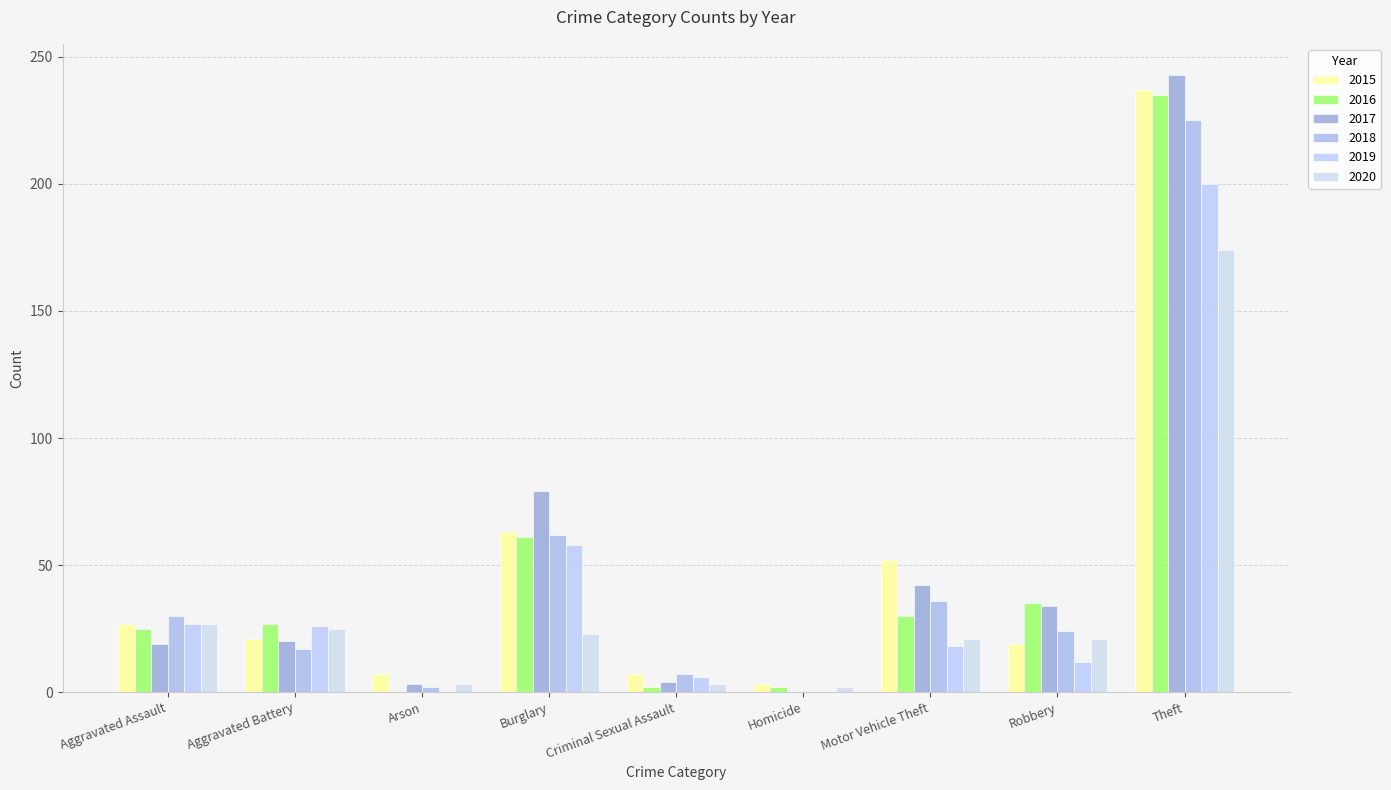

The 2019 series shows 20 at Robbery. True or false?

False